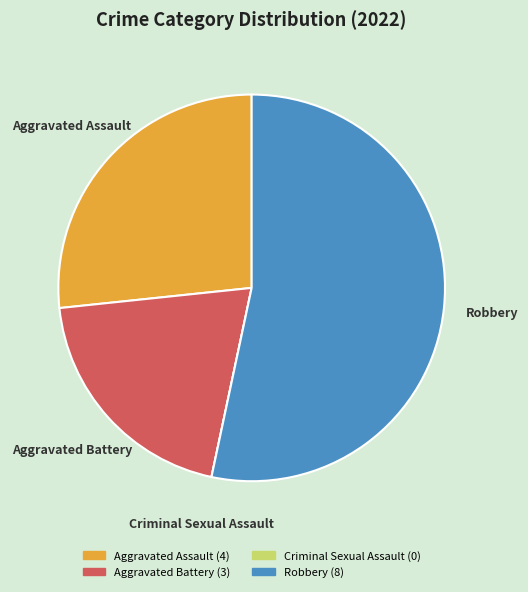

Which category has the biggest portion of the pie?

Robbery